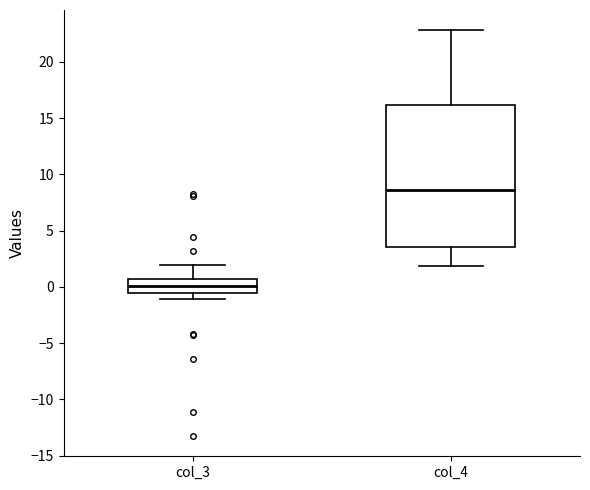

Comparing the boxes themselves (not the whiskers), which one is the tallest?

col_4